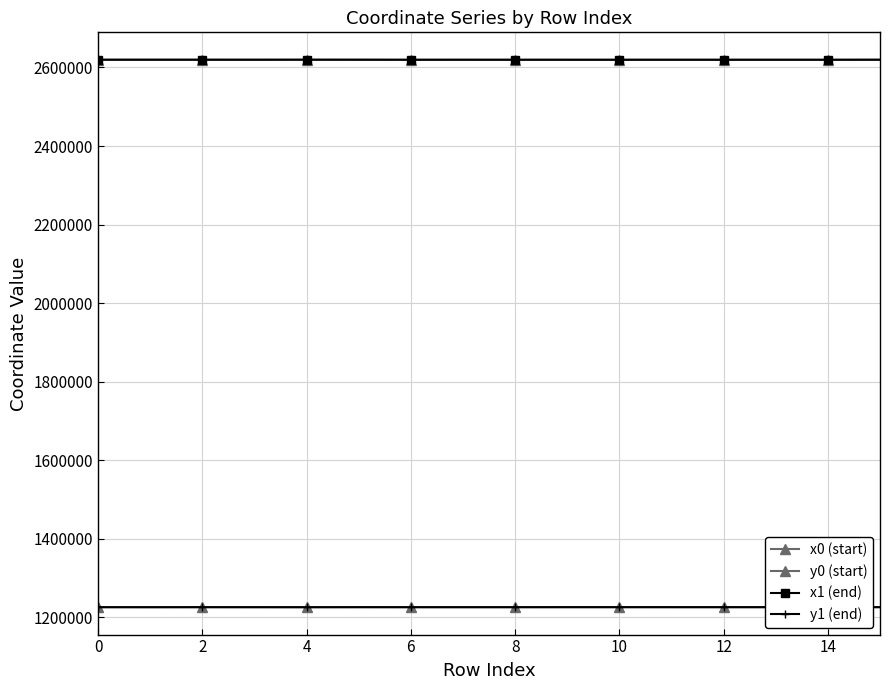

Reading left to right, what are all the values shown in this chart?

x0 (start): 2619670.6	2619670.6	2619670.6	2619617.8	2619711.5	2619665.4	2619579.6	2619579.6	2619576.6	2619566.8	2619568.5	2619572.7	2619572.9	2619572.9	2619573.4	2619665.4
y0 (start): 1225903.1	1225903.1	1225903.1	1225893.7	1225838.7	1225952.7	1225886.8	1225886.8	1225906.3	1225954.9	1225949.0	1225931.8	1225930.6	1225930.6	1225927.5	1225952.7
x1 (end): 2619646.6	2619677.3	2619666.9	2619646.6	2619727.0	2619666.9	2619576.9	2619617.8	2619576.9	2619567.3	2619567.3	2619571.9	2619572.7	2619573.4	2619576.6	2619663.4
y1 (end): 1225898.8	1225834.2	1225938.3	1225898.8	1225841.5	1225938.3	1225904.6	1225893.7	1225904.6	1225953.0	1225953.0	1225937.1	1225931.8	1225927.5	1225906.3	1225965.7